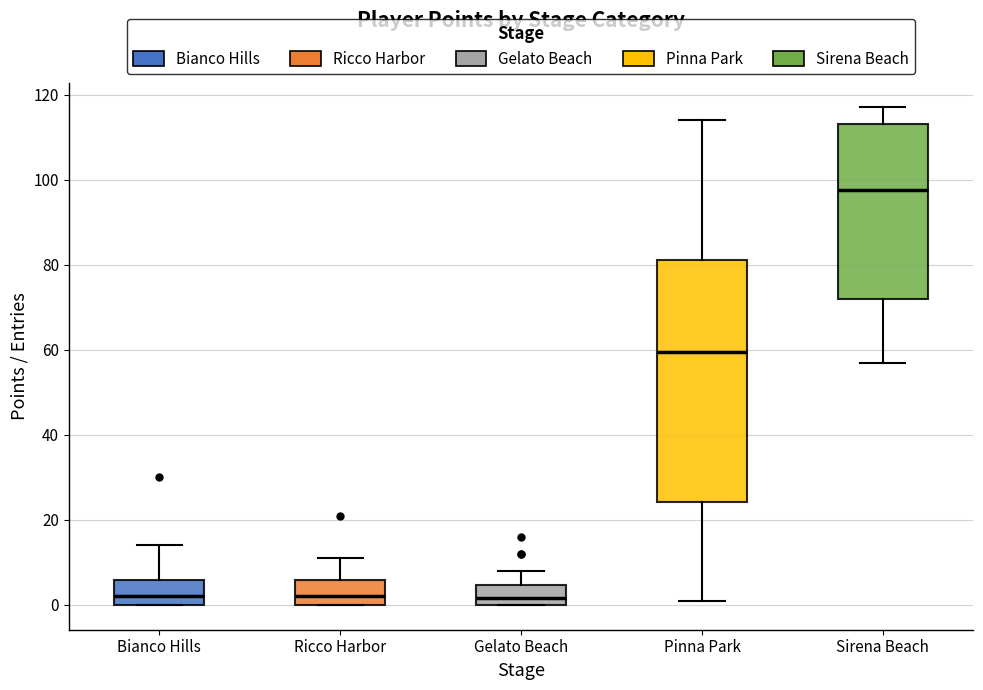

Reading left to right, read every box against the y-axis: the position of its median line, the range the box covers, and the ends of its whiskers. The values are not printed on the chart, so give them approximately, as read against the axis.

Bianco Hills: median 2, box 0 to 6, whiskers 0 to 14
Ricco Harbor: median 2, box 0 to 6, whiskers 0 to 12
Gelato Beach: median 2, box 0 to 4, whiskers 0 to 8
Pinna Park: median 60, box 24 to 82, whiskers 2 to 114
Sirena Beach: median 98, box 72 to 114, whiskers 58 to 118